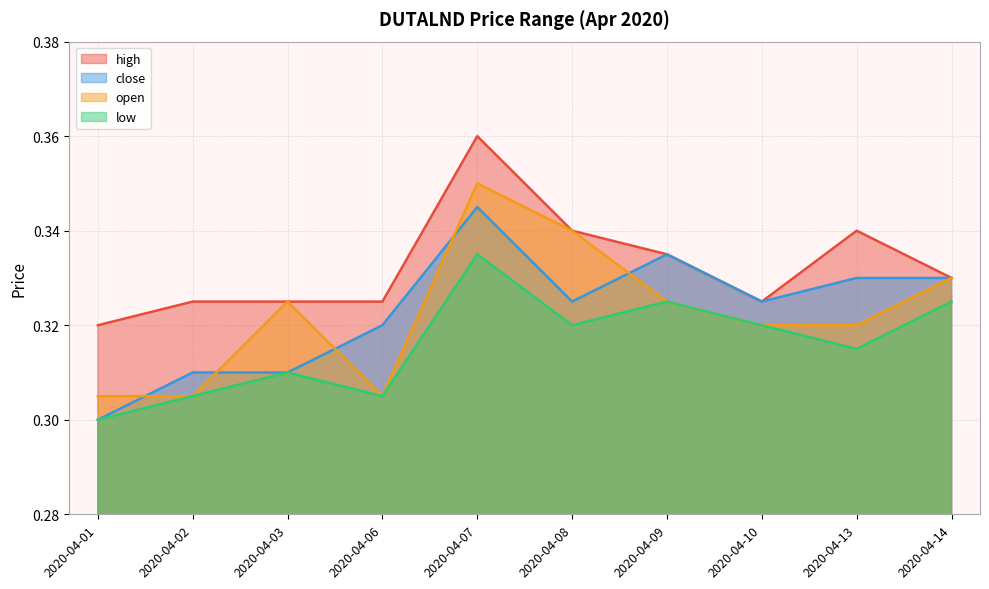

True or false: low has more than 1 interior local peaks.

True